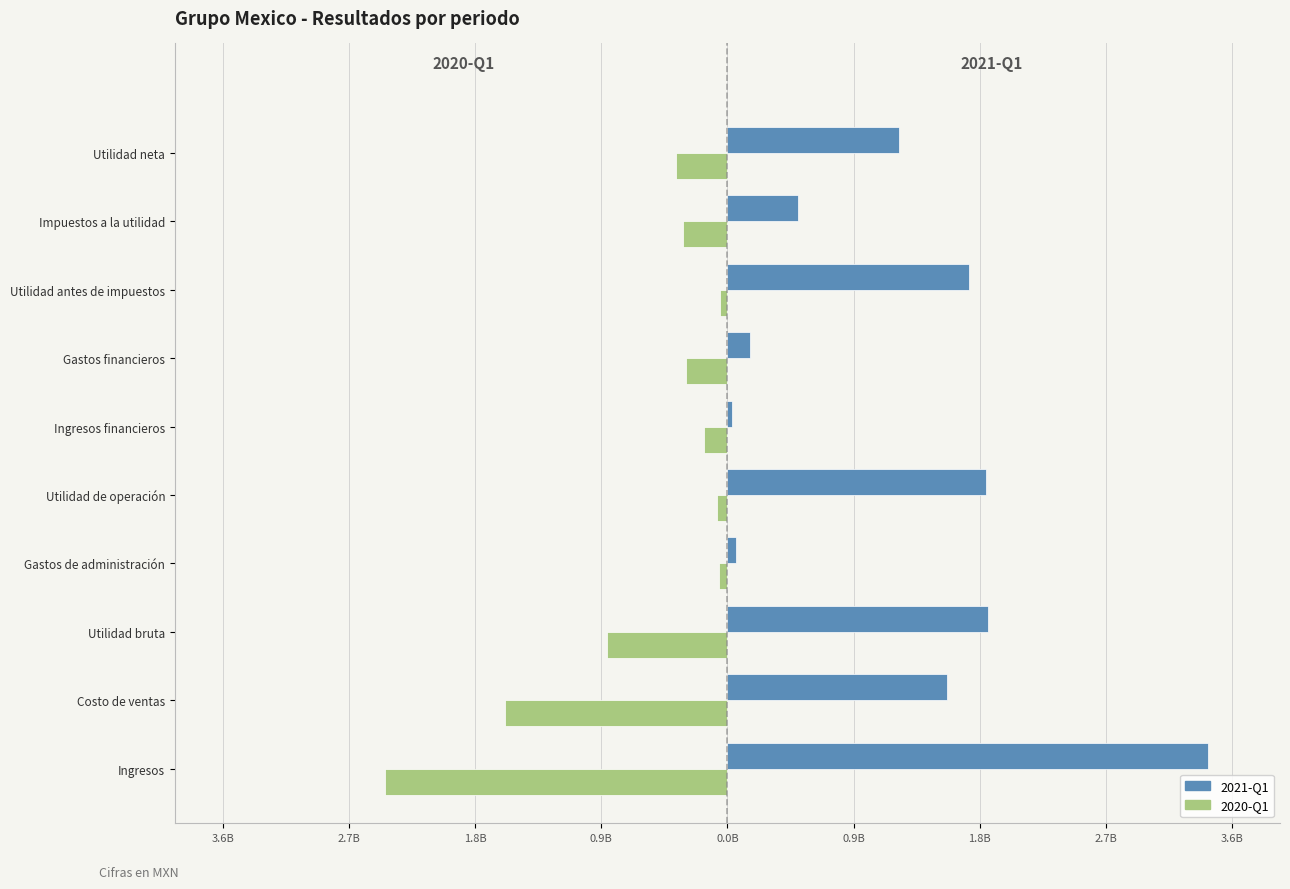

What are all the series names shown in the legend?

2021-Q1, 2020-Q1